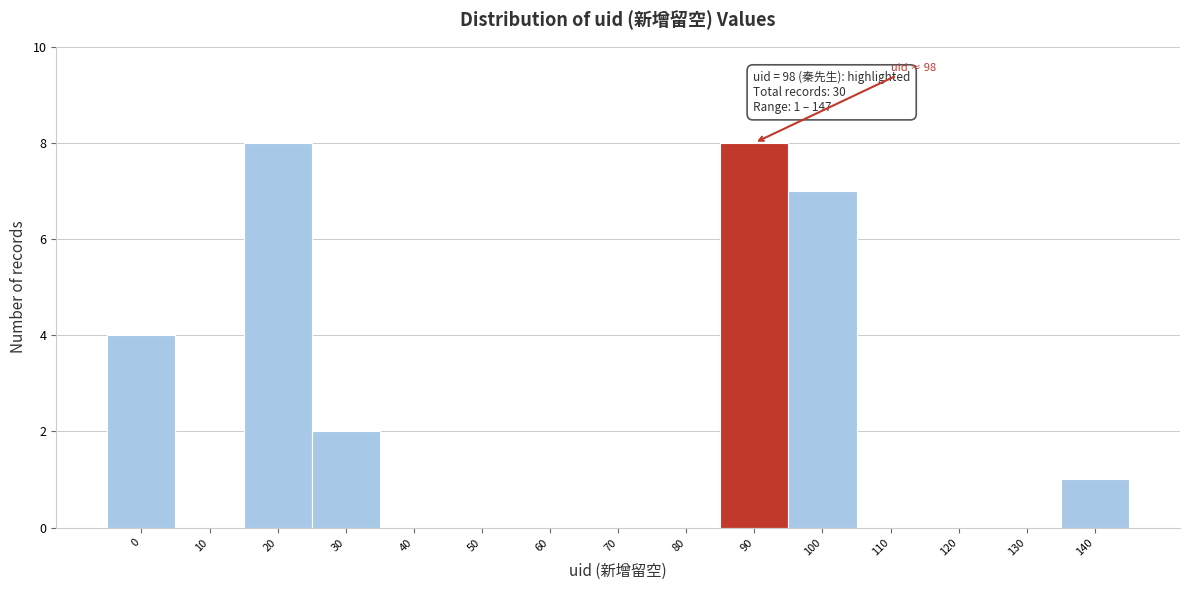

Reading left to right, list all the values displayed in this chart.

0=4	10=0	20=8	30=2	40=0	50=0	60=0	70=0	80=0	90=8	100=7	110=0	120=0	130=0	140=1